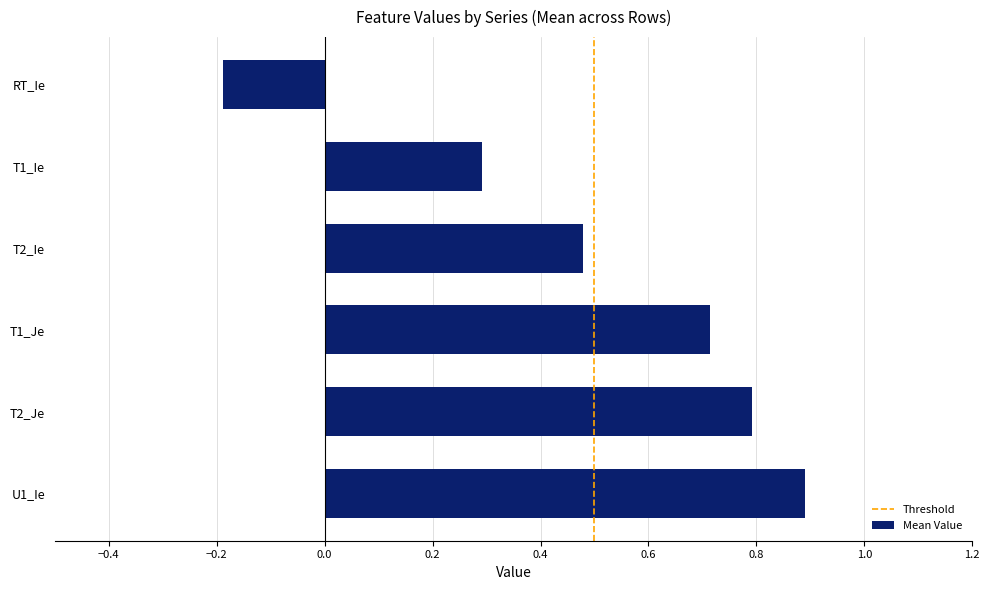

List the labels in order of value, smallest first.

RT_Ie, T1_Ie, T2_Ie, T1_Je, T2_Je, U1_Ie